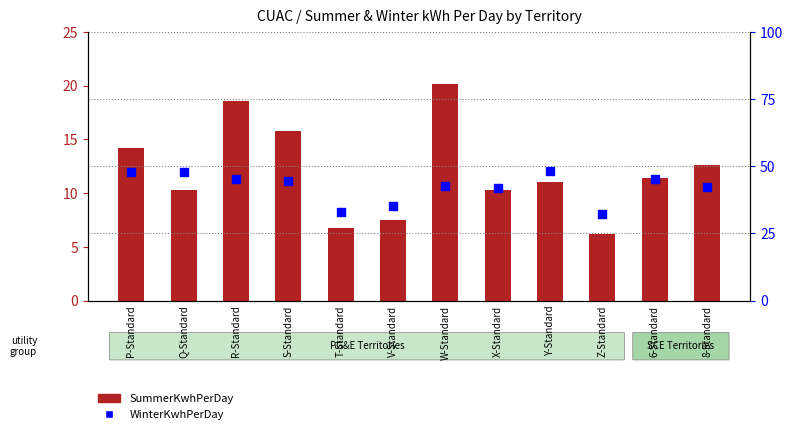

Which series reaches the minimum Y coordinate?

SummerKwhPerDay